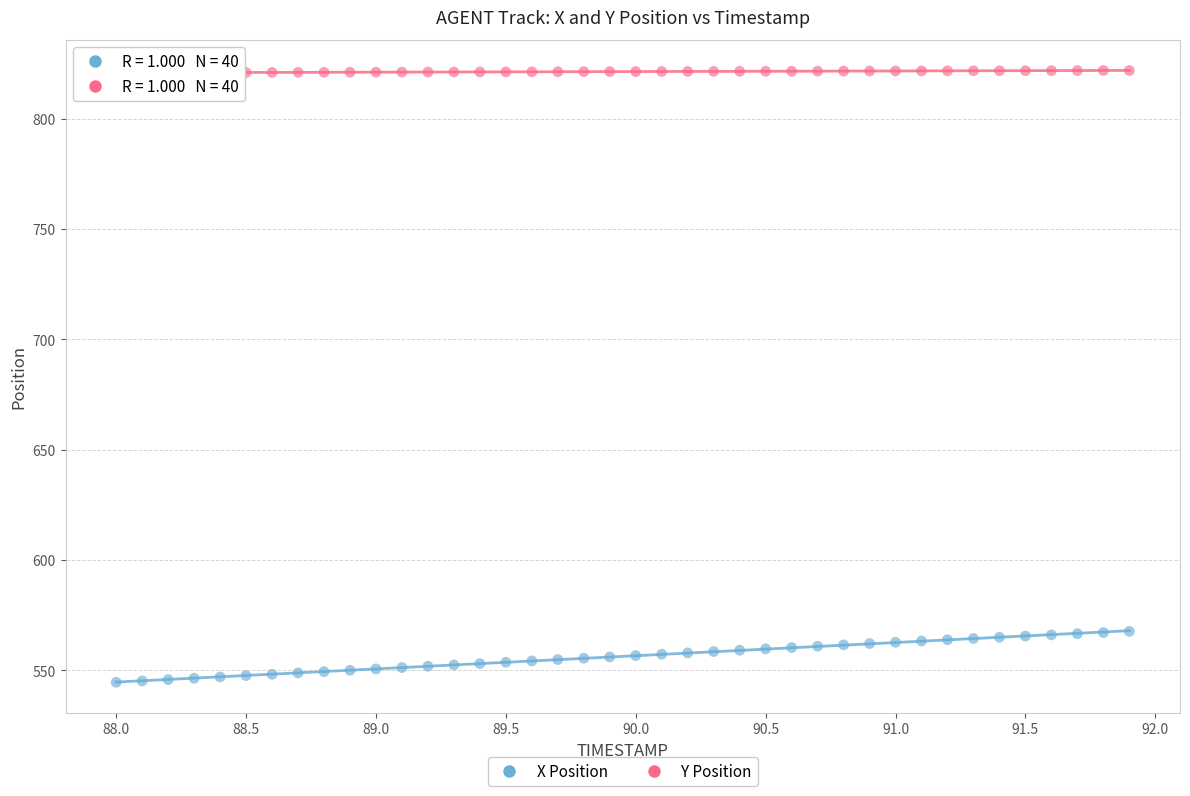

Across all data points, what is the range of X values (max minus min)?

3.9